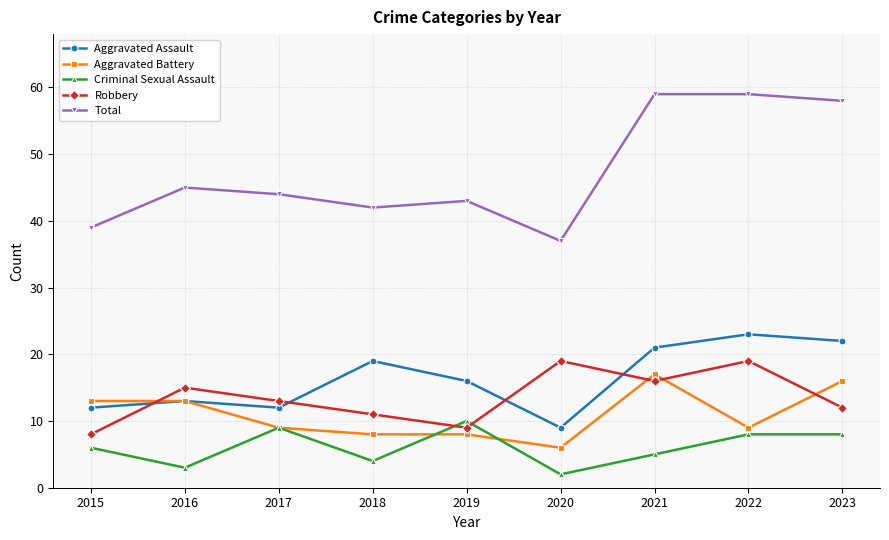

At which category does the chart reach its minimum across all series?

2020